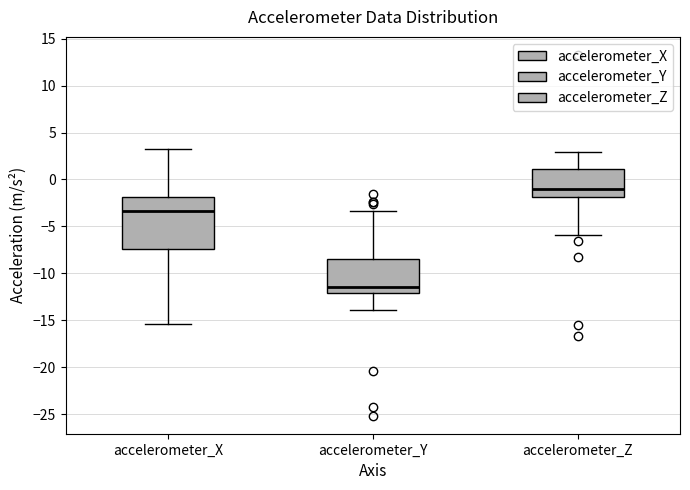

Where does the upper whisker of the box for accelerometer_Z end on the y-axis? The values are not printed on the chart, so give them approximately, as read against the axis.

3.0